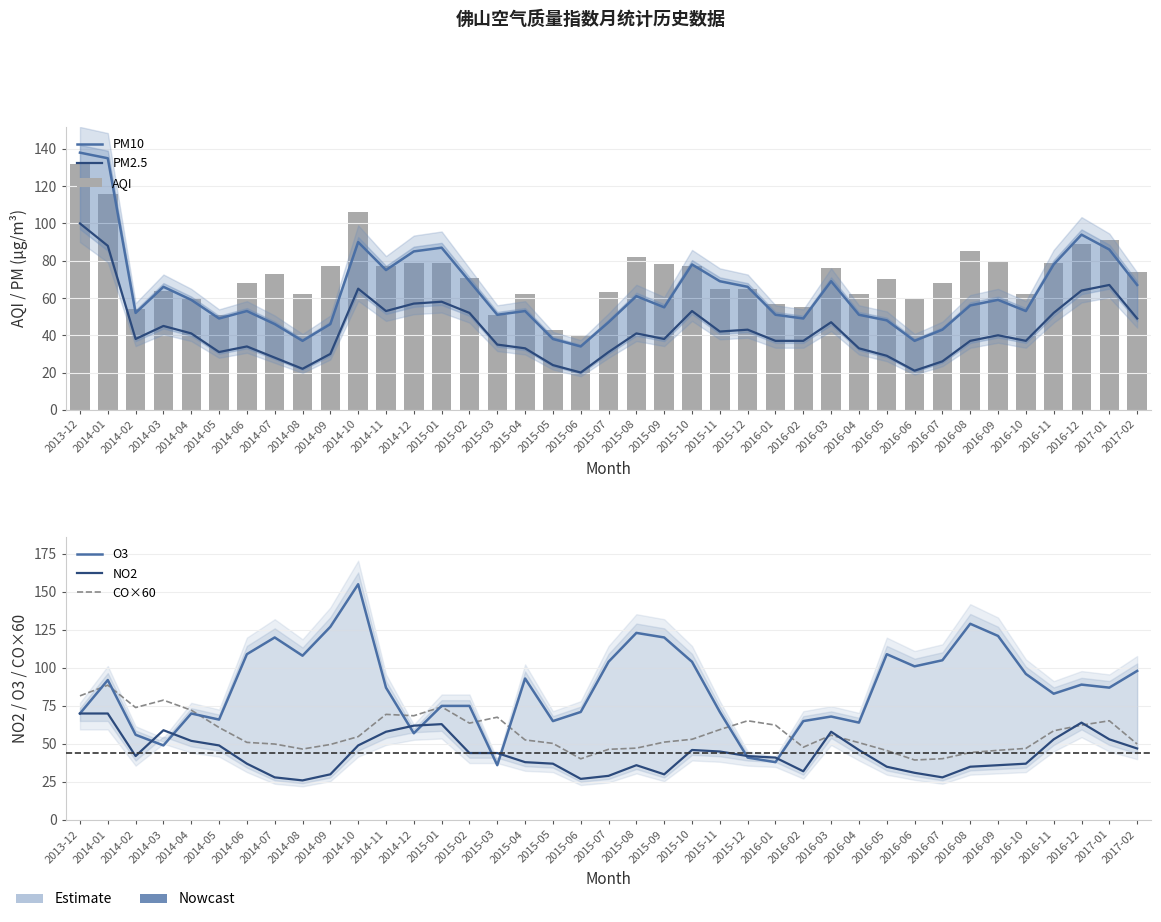

What is the spread (max minus min) of values at 2017-01?

38.0